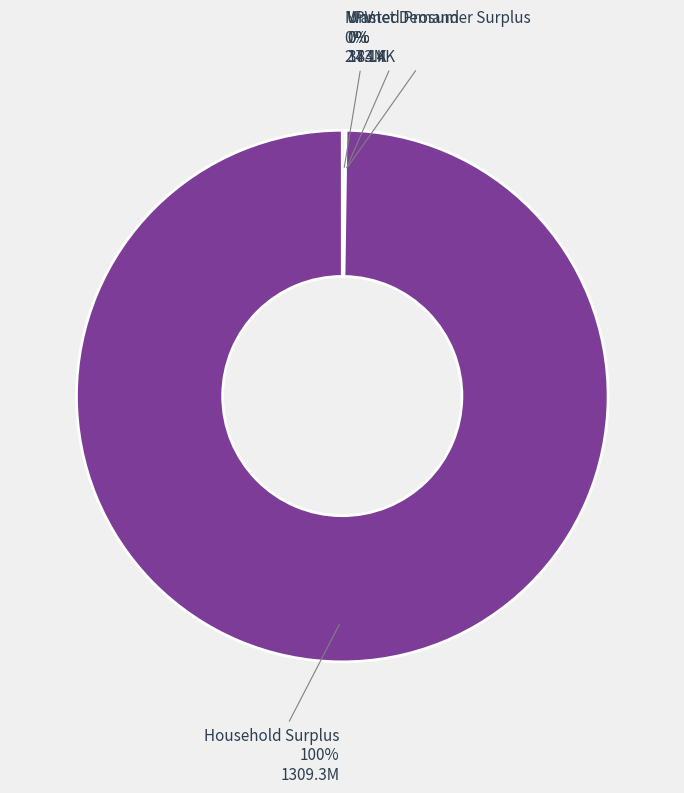

To the nearest percent, what is the average slice percentage?

25%